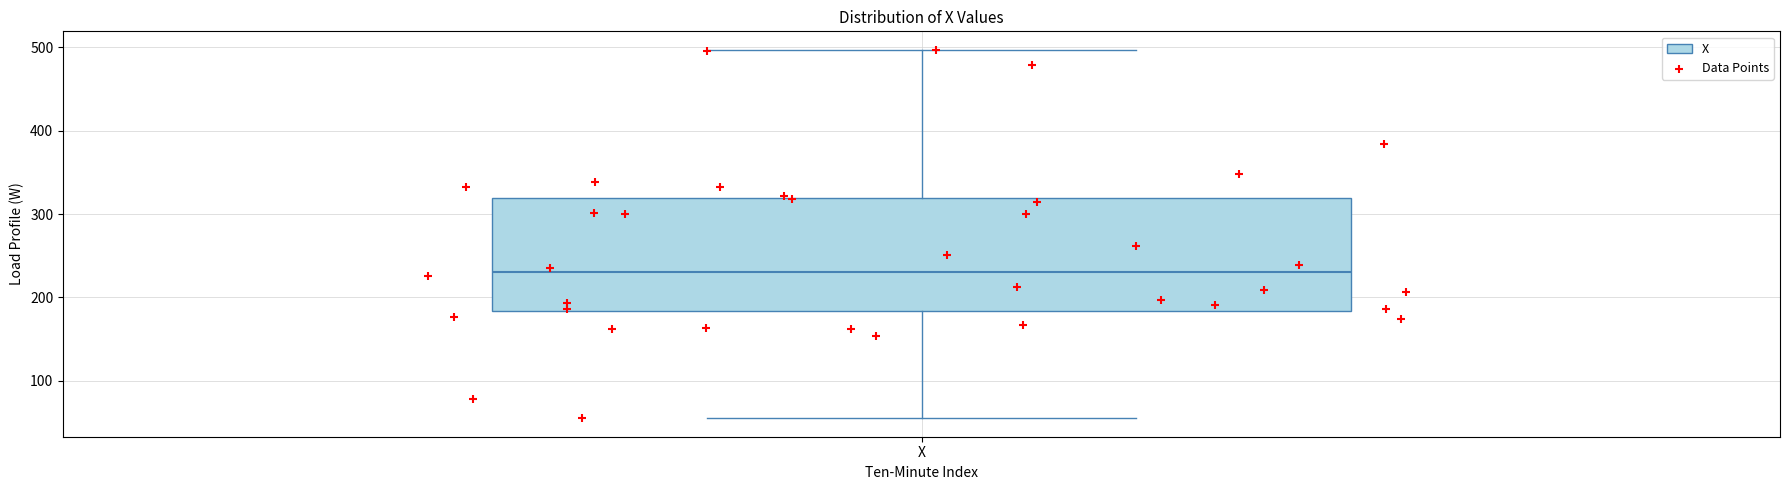

Read this box plot against the y-axis: the position of the median line, the range covered by the box, and the ends of both whiskers. The values are not printed on the chart, so give them approximately, as read against the axis.

median 230, box 180 to 320, whiskers 60 to 500